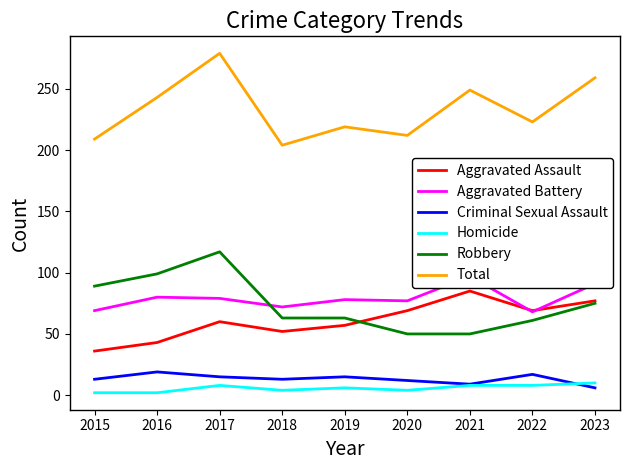

Reading left to right, list all the values displayed in this chart.

Aggravated Assault: 2015=36	2016=43	2017=60	2018=52	2019=57	2020=69	2021=85	2022=69	2023=77
Aggravated Battery: 2015=69	2016=80	2017=79	2018=72	2019=78	2020=77	2021=97	2022=68	2023=91
Criminal Sexual Assault: 2015=13	2016=19	2017=15	2018=13	2019=15	2020=12	2021=9	2022=17	2023=6
Homicide: 2015=2	2016=2	2017=8	2018=4	2019=6	2020=4	2021=8	2022=8	2023=10
Robbery: 2015=89	2016=99	2017=117	2018=63	2019=63	2020=50	2021=50	2022=61	2023=75
Total: 2015=209	2016=243	2017=279	2018=204	2019=219	2020=212	2021=249	2022=223	2023=259